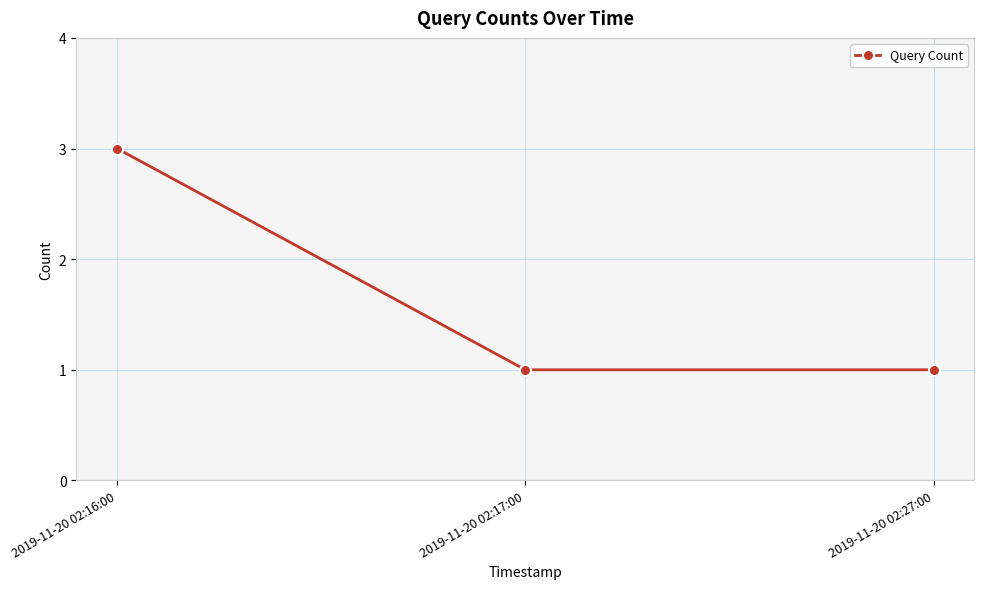

What is the maximum value shown in the chart?

3